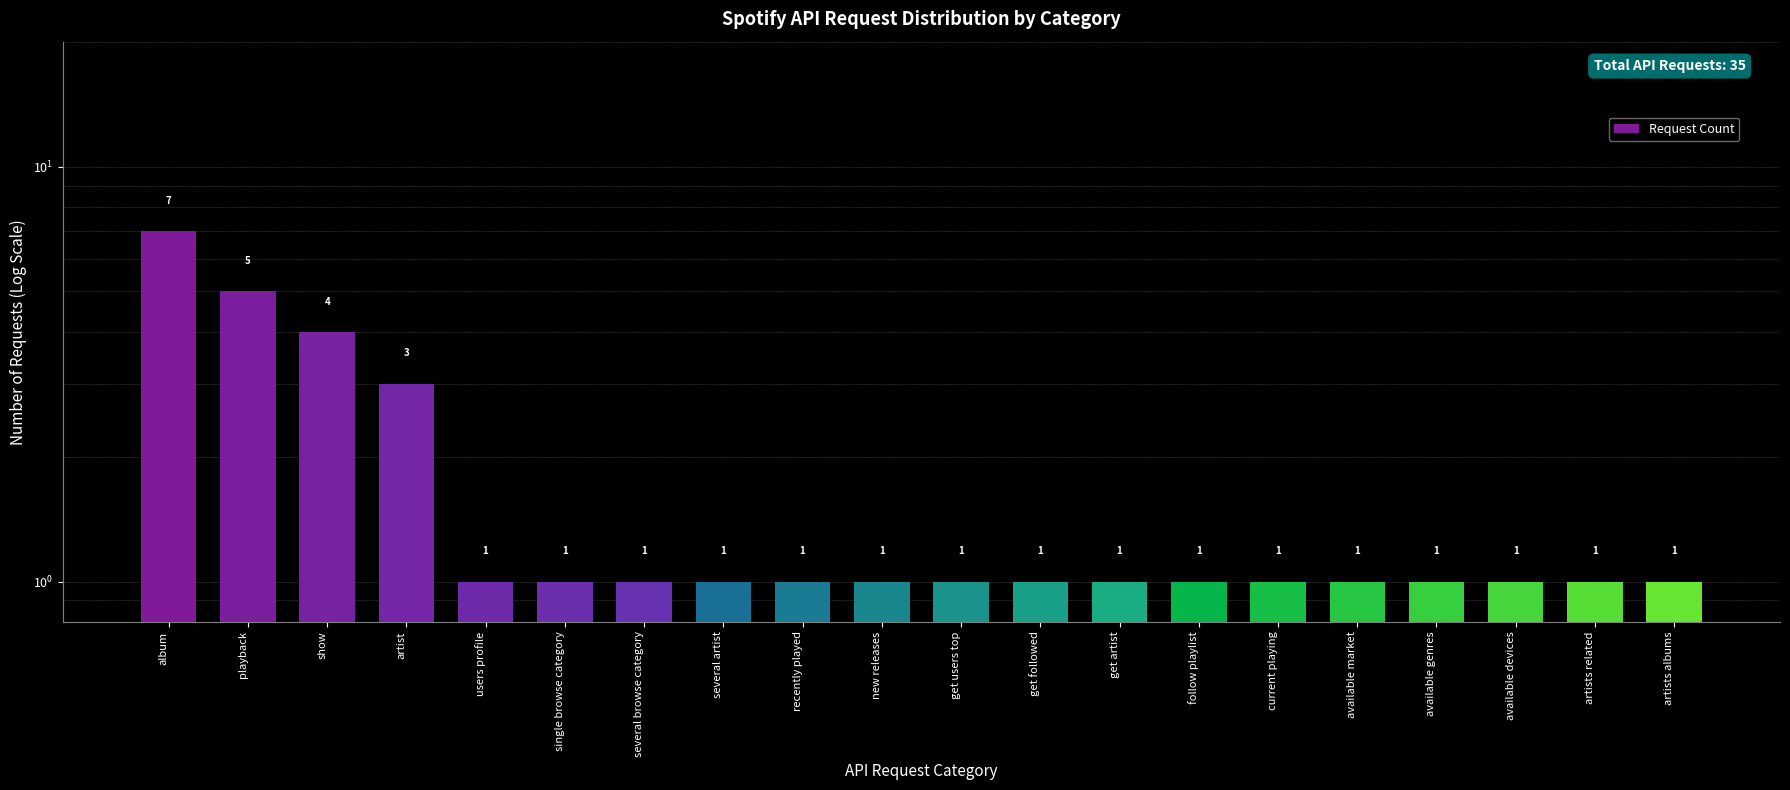

What is the sum of the values at available genres and album?

8